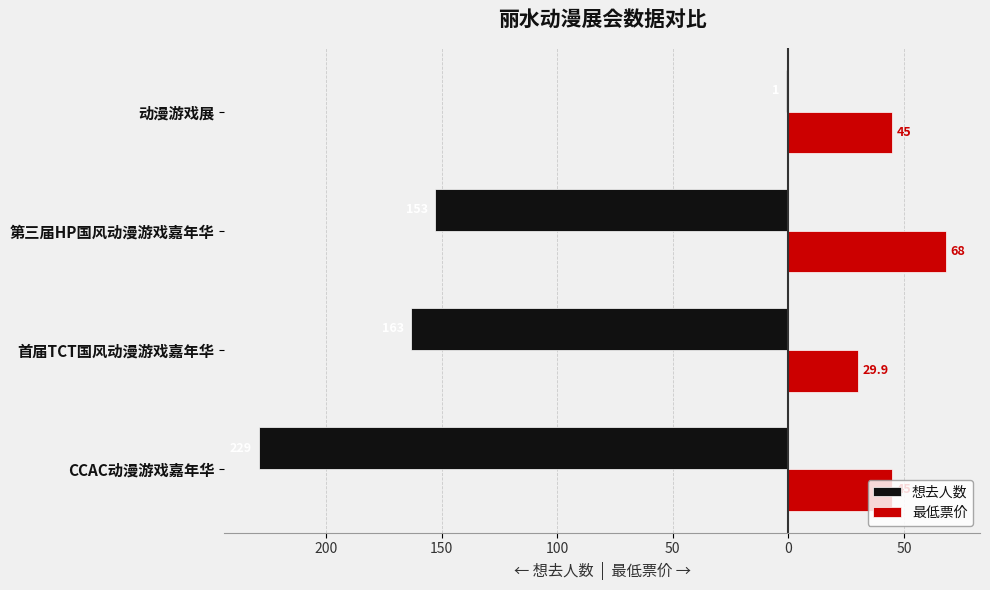

What are all the series names shown in the legend?

想去人数, 最低票价